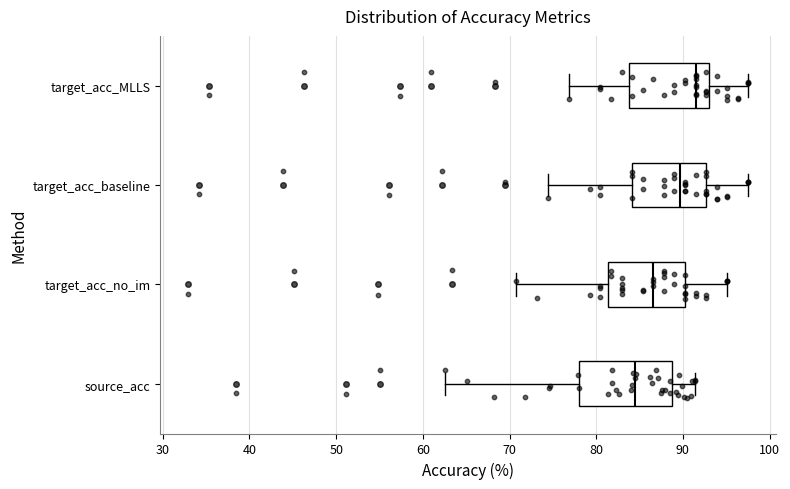

Reading bottom to top, read every box against the x-axis: the position of its median line, the range the box covers, and the ends of its whiskers. The values are not printed on the chart, so give them approximately, as read against the axis.

source_acc: median 85, box 78 to 89, whiskers 63 to 91
target_acc_no_im: median 87, box 81 to 90, whiskers 71 to 95
target_acc_baseline: median 90, box 84 to 93, whiskers 74 to 98
target_acc_MLLS: median 91, box 84 to 93, whiskers 77 to 98